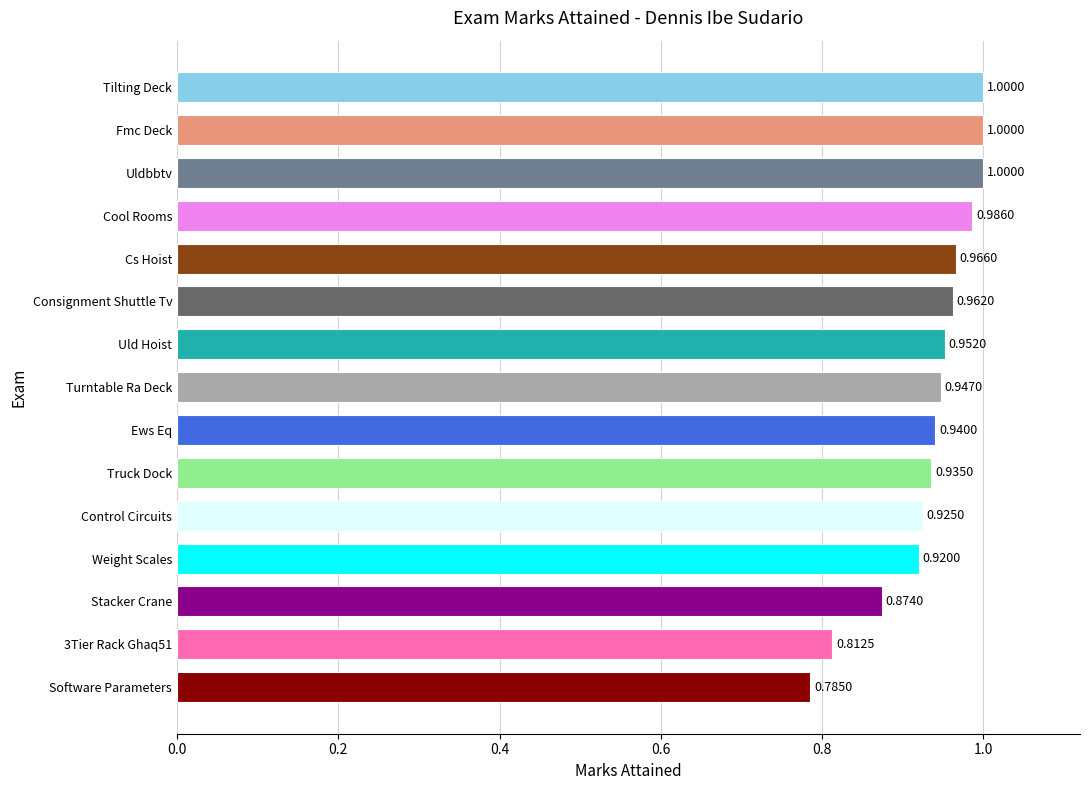

What is the sum of the values at Stacker Crane and Cool Rooms?

1.9